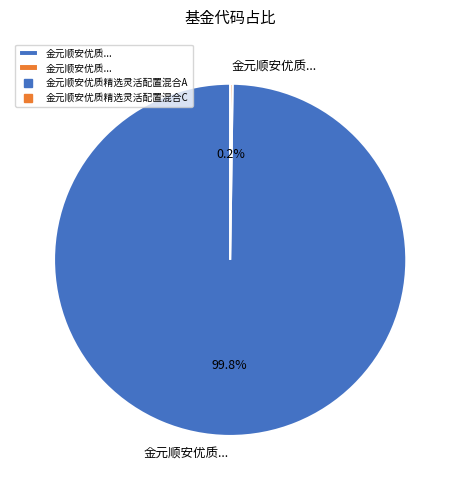

Is there a majority slice in this chart?

Yes